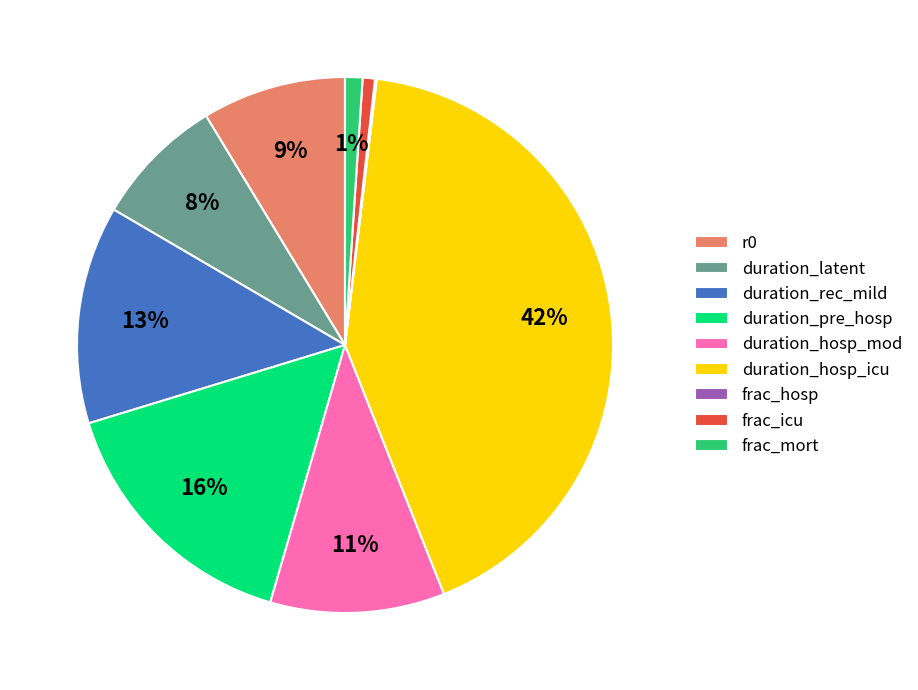

Does any single category account for the majority?

No